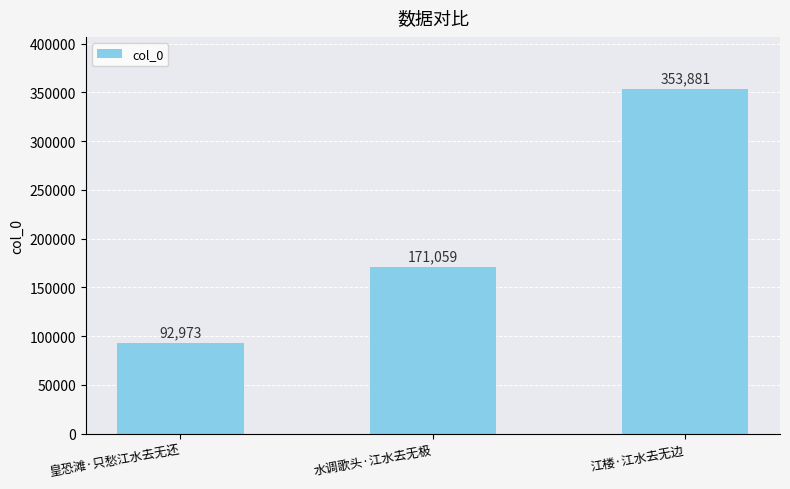

Reading left to right, transcribe all the data shown in this chart.

皇恐滩·只愁江水去无还=92973	水调歌头·江水去无极=171059	江楼·江水去无边=353881